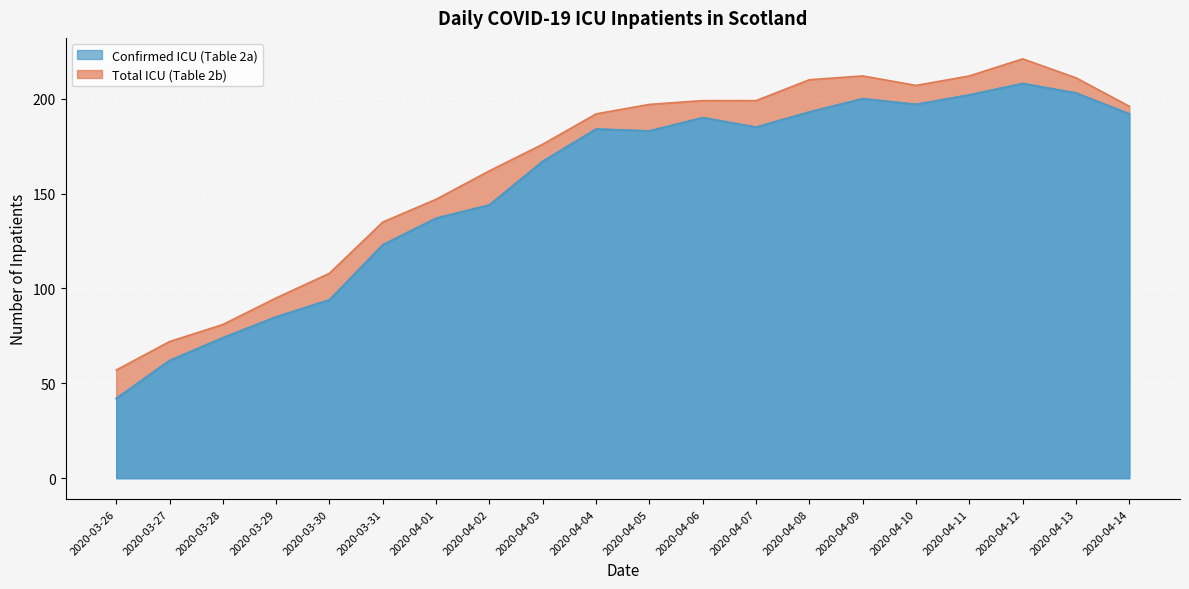

At which label is Confirmed ICU (Table 2a) closest to 125?

2020-03-31